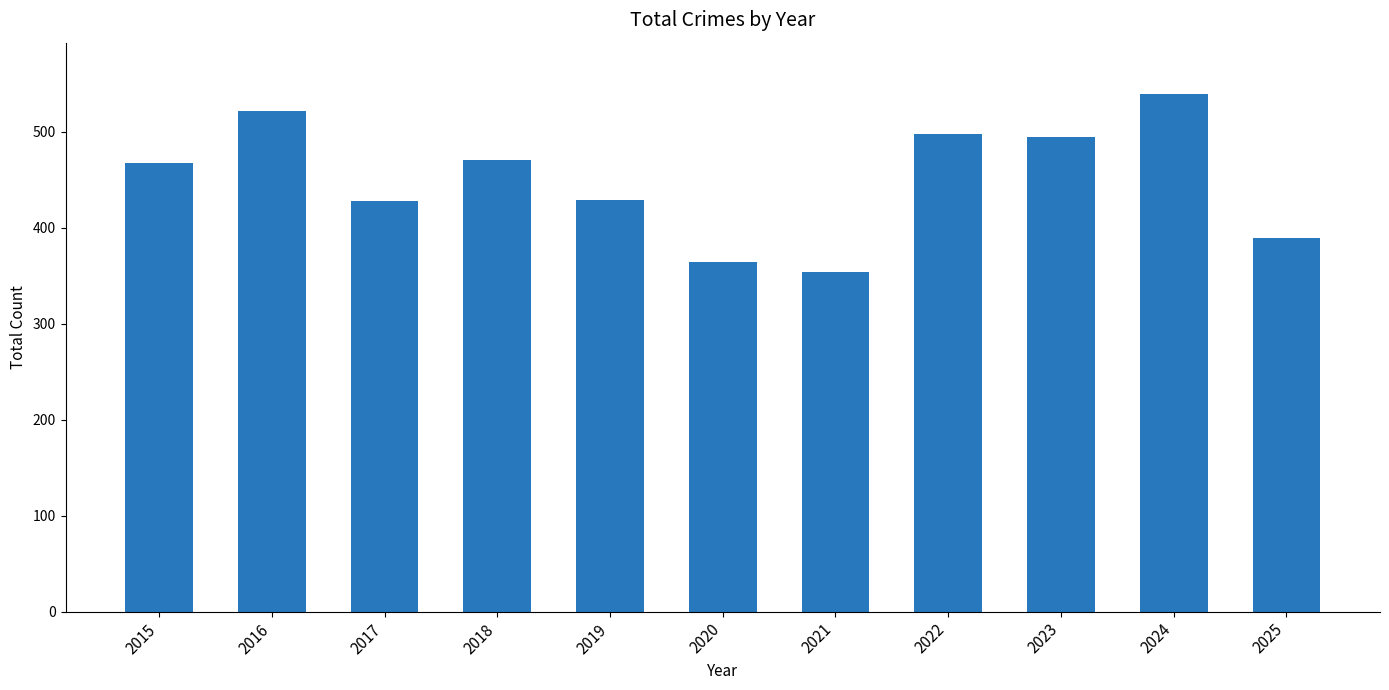

What is the approximate value at 2021, to the nearest 10?

350